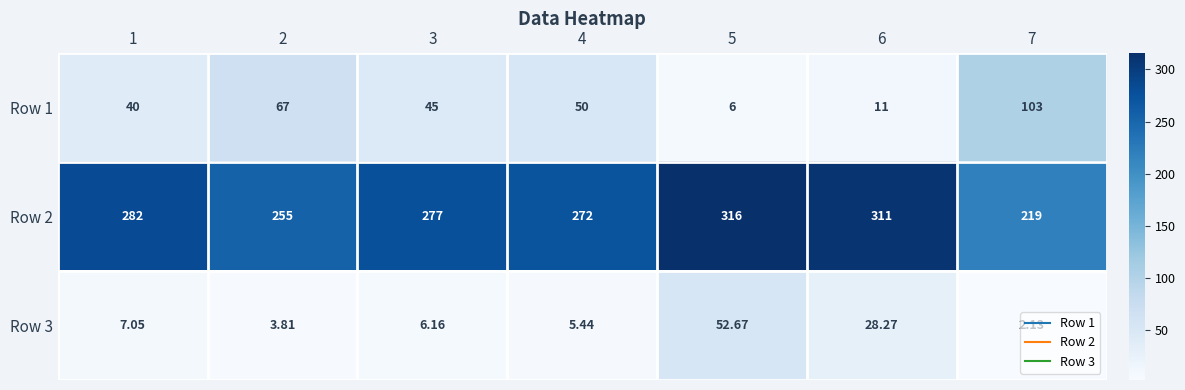

Is the value of Row 1 at 1 greater than the value of Row 3 at 3?

Yes